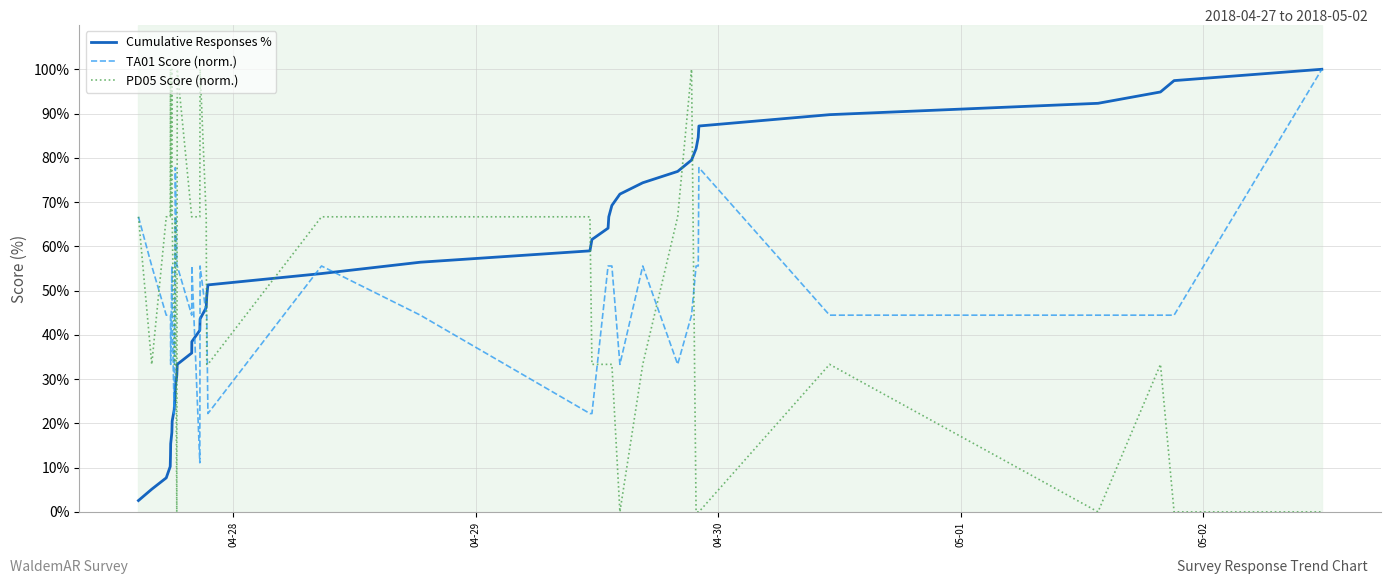

What is the greatest value displayed?

100.0